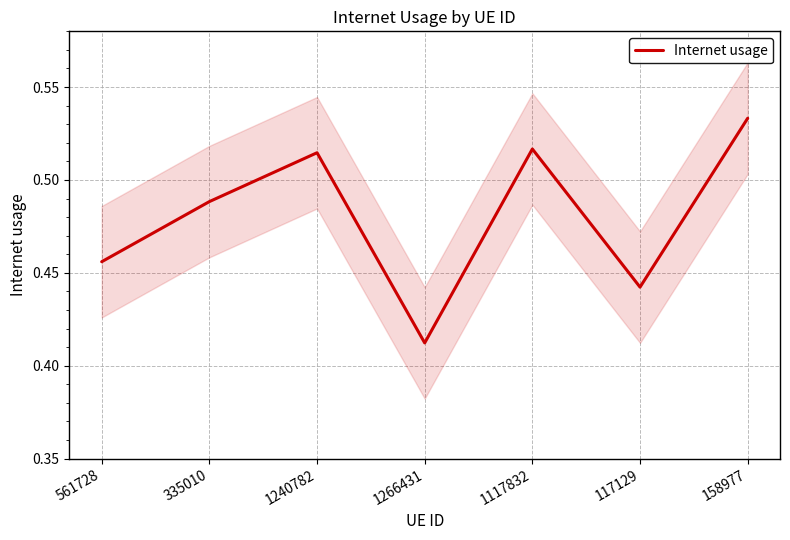

Is it true that the value at 158977 is 0.5?

True